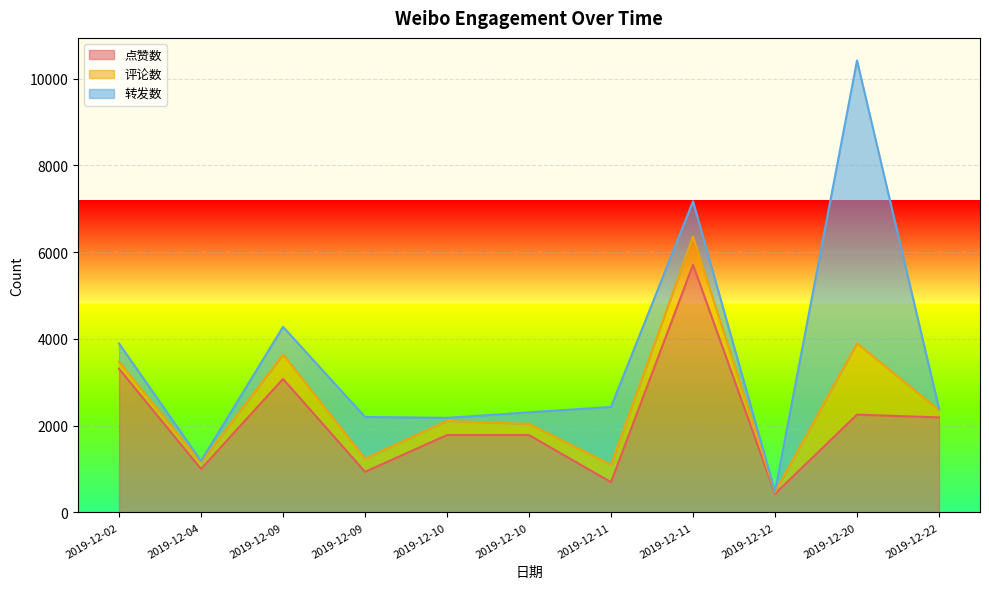

At which category does 评论数 reach its first local peak?

2019-12-09